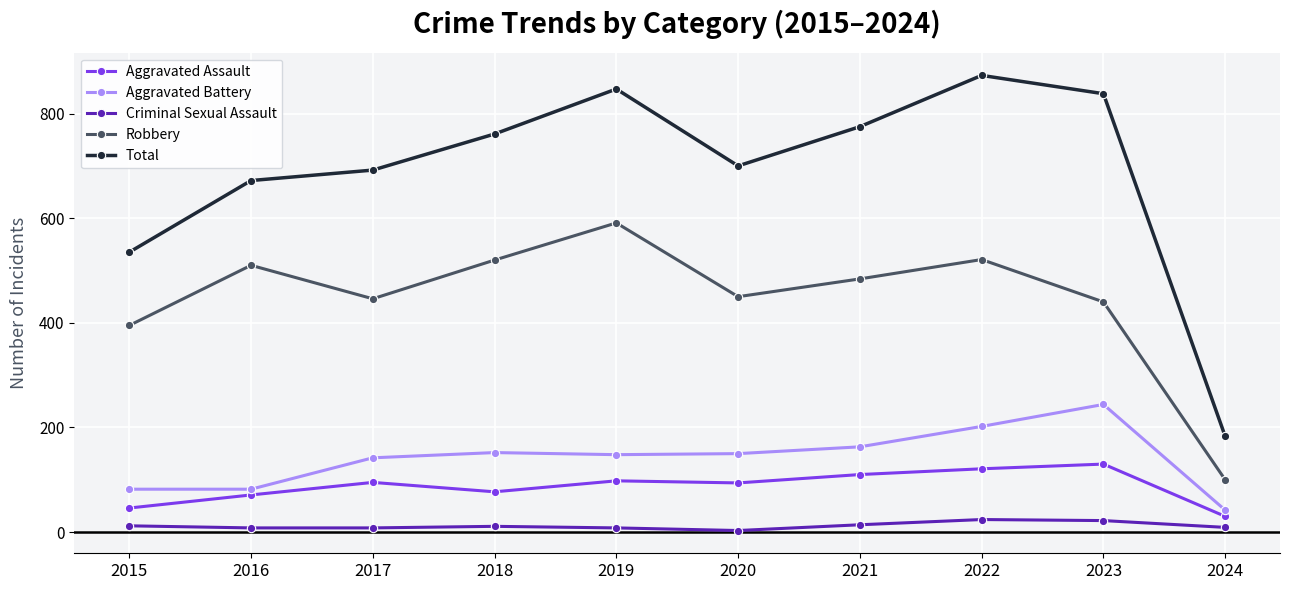

True or false: Aggravated Battery and Aggravated Assault cross at least once.

False